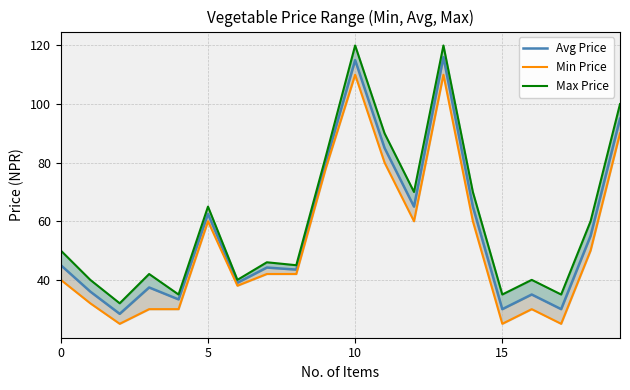

True or false: Max Price and Min Price cross at least once.

False